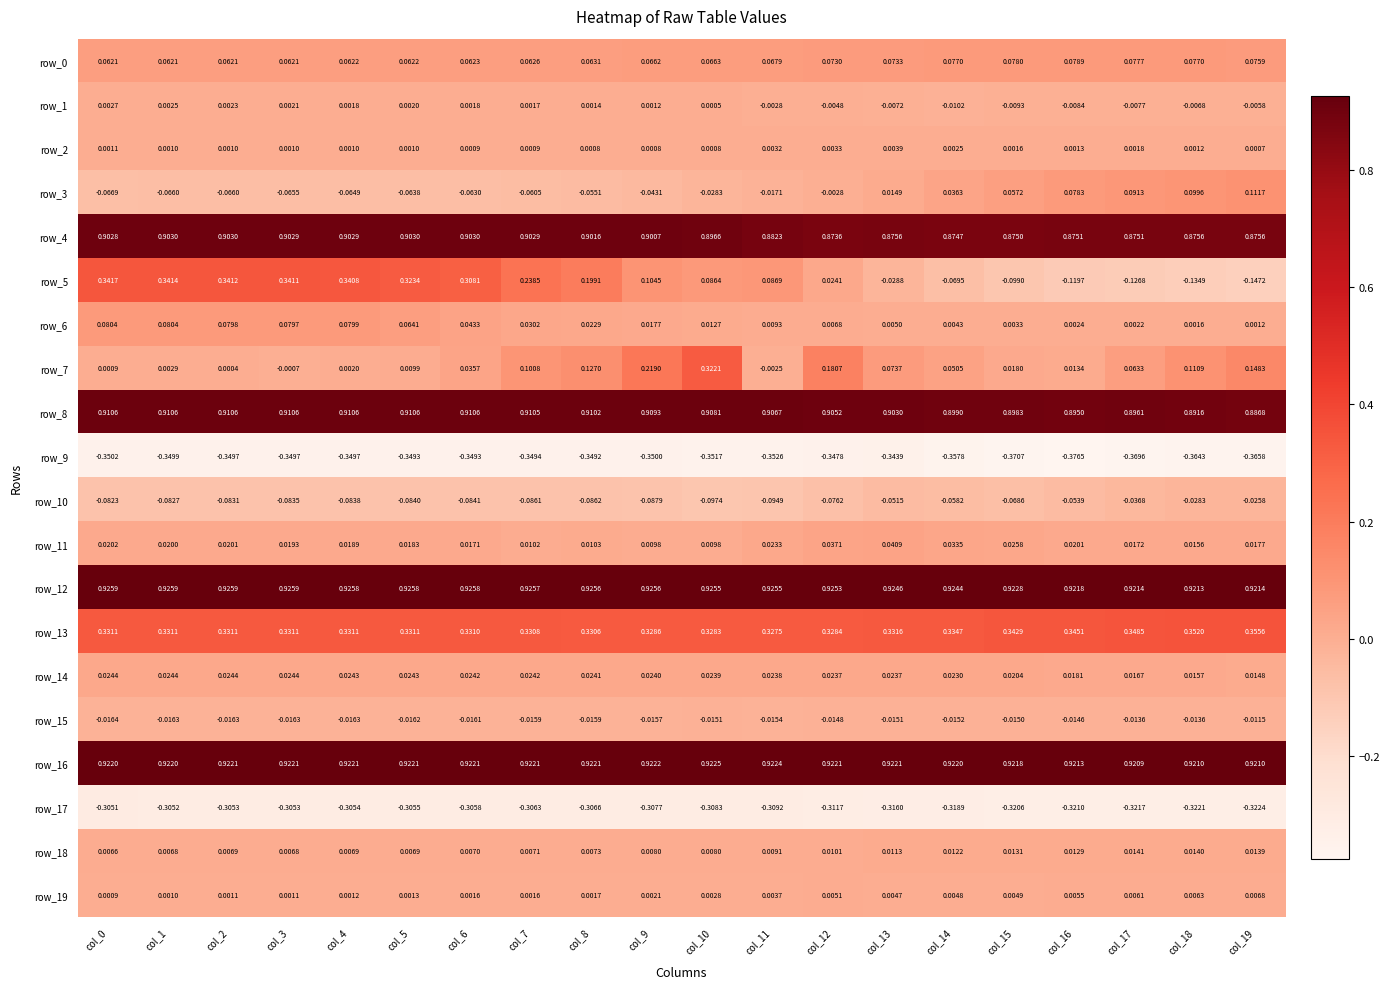

Is the value of row_7 at col_13 greater than the value of row_10 at col_0?

Yes